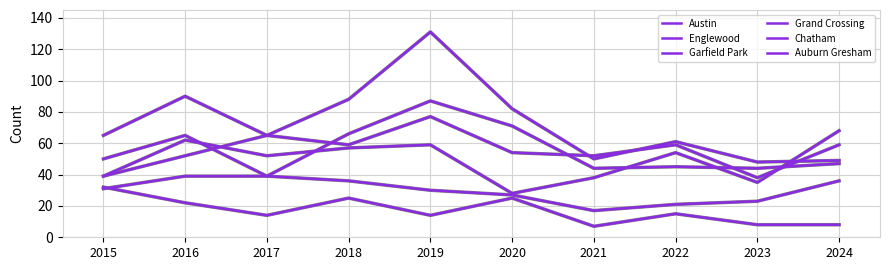

What is the spread (max minus min) of values at 2023?

40